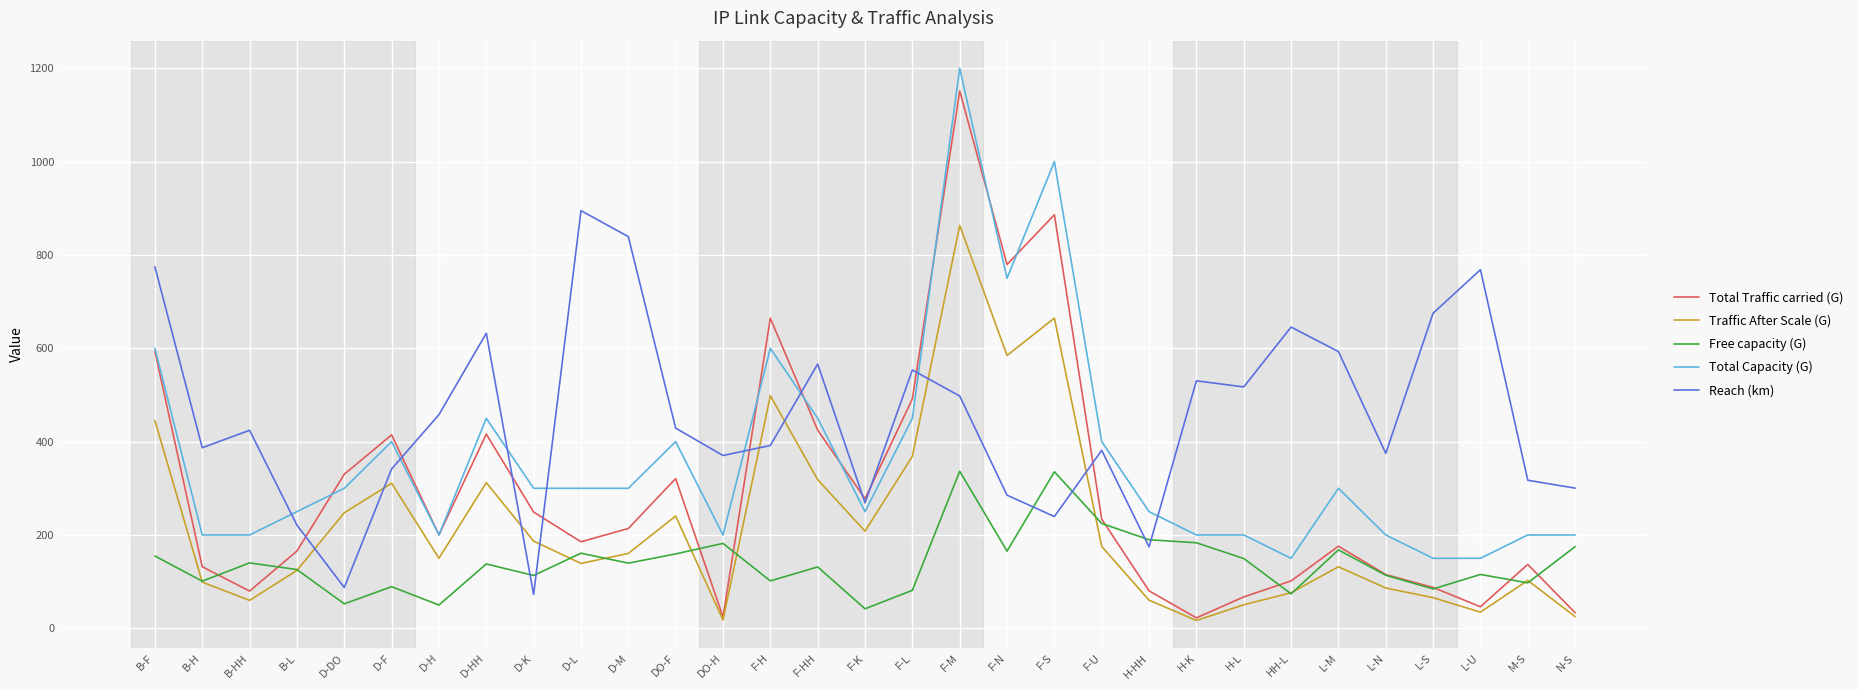

Which series ends up on top after the final intersection of Reach (km) and Total Capacity (G)?

Reach (km)